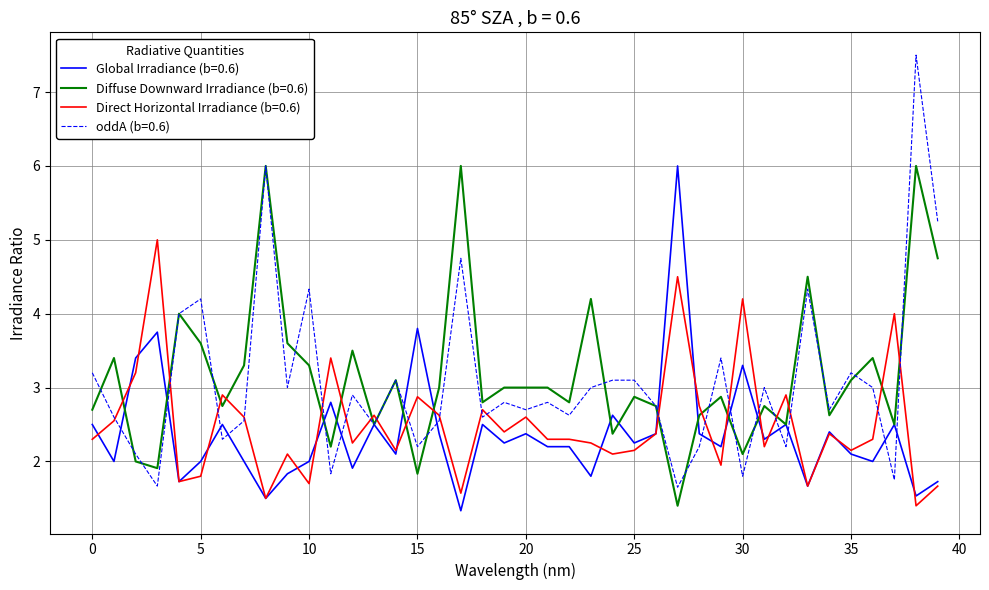

Which series ends up on top after the final intersection of Direct Horizontal Irradiance (b=0.6) and Diffuse Downward Irradiance (b=0.6)?

Diffuse Downward Irradiance (b=0.6)